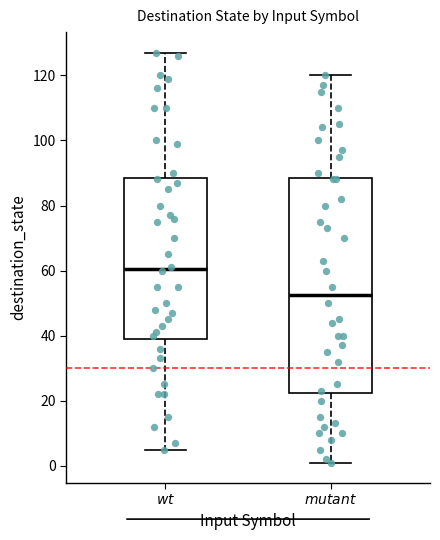

Reading left to right, transcribe this box plot: for each box, give where its median line is, the range the box spans, and where its two whiskers end, as read against the y-axis. The values are not printed on the chart, so give them approximately, as read against the axis.

$wt$: median 60, box 40 to 88, whiskers 6 to 128
$mutant$: median 52, box 22 to 88, whiskers 2 to 120